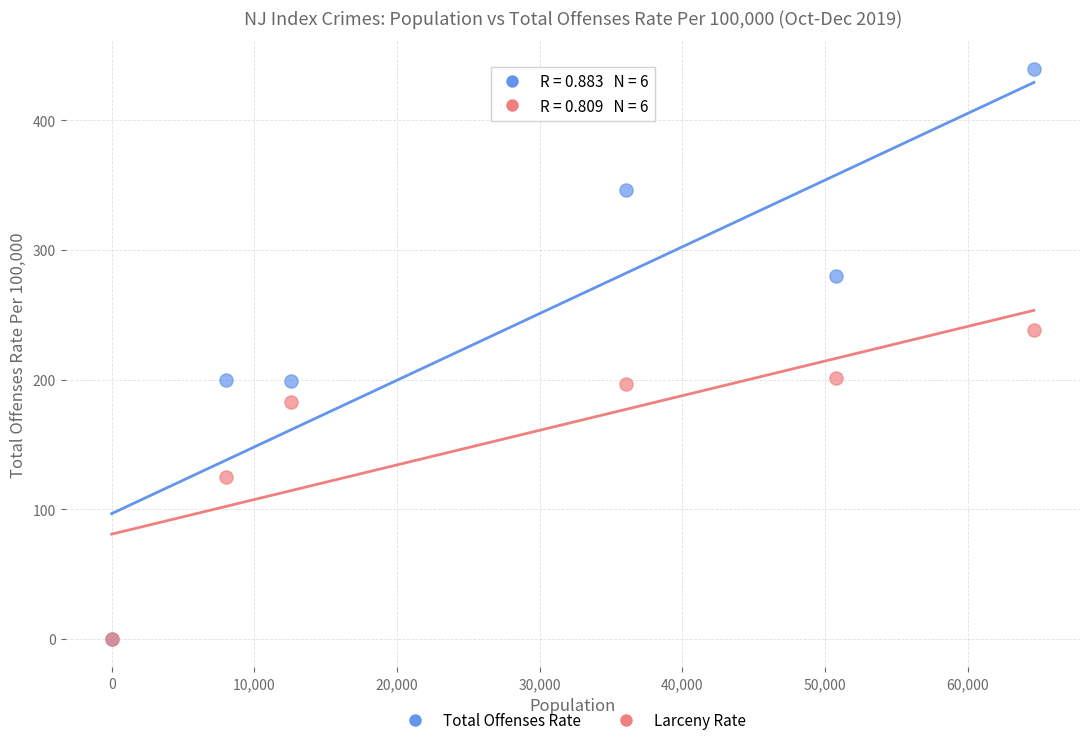

Which series has the largest Y range (max minus min)?

Total Offenses Rate